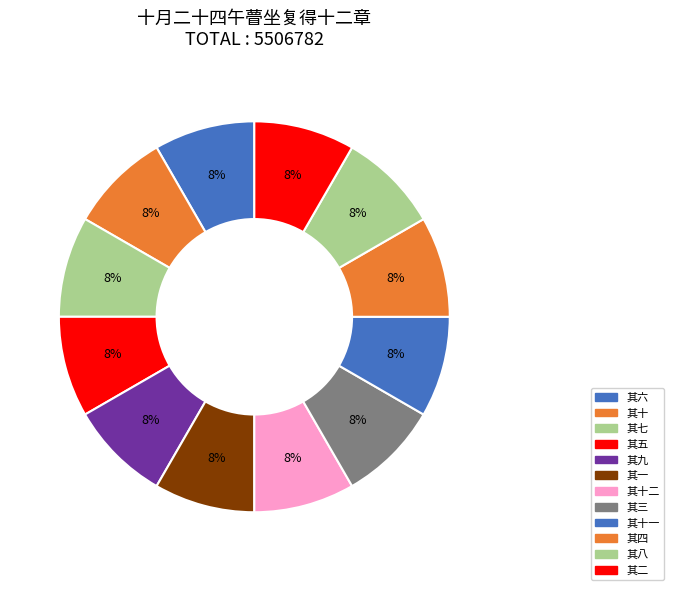

How many slices are in this pie chart?

12